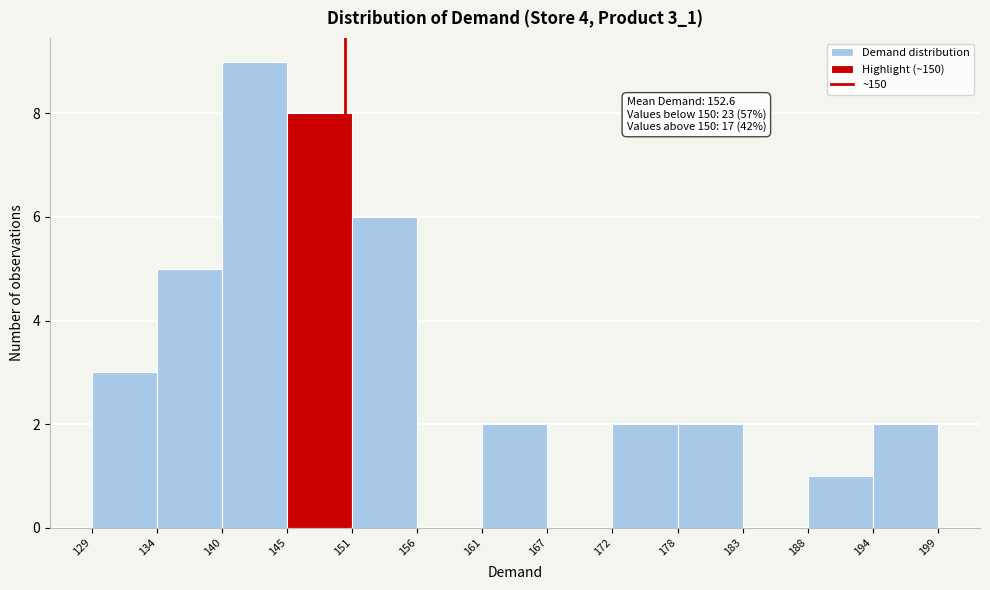

Which range on the x-axis has the tallest bar?

140 to 145